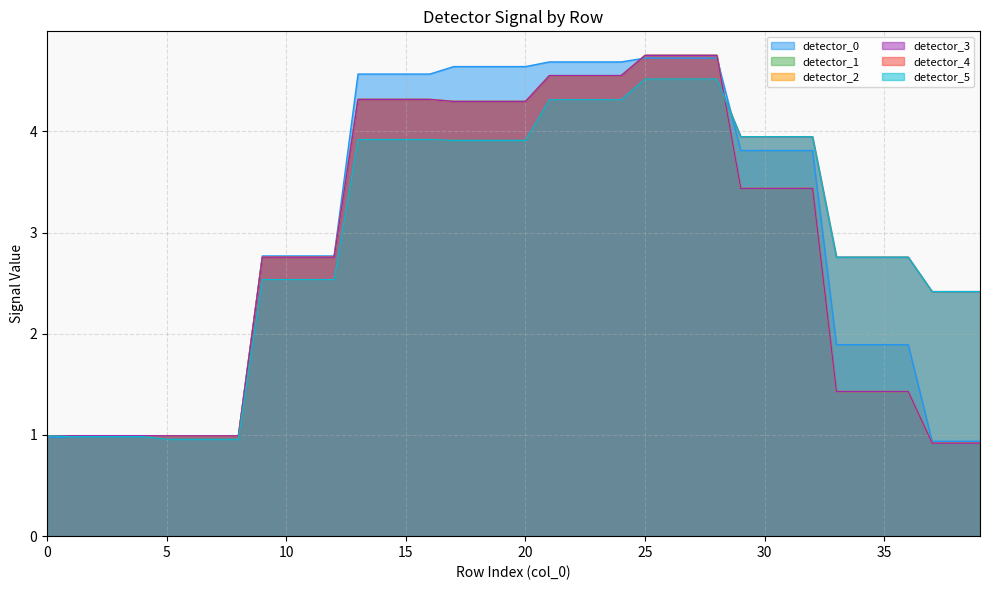

List the labels in order of detector_3 value, largest first.

25, 26, 27, 28, 21, 22, 23, 24, 13, 14, 15, 16, 17, 18, 19, 20, 29, 30, 31, 32, 9, 10, 11, 12, 33, 34, 35, 36, 1, 2, 3, 4, 0, 5, 6, 7, 8, 37, 38, 39